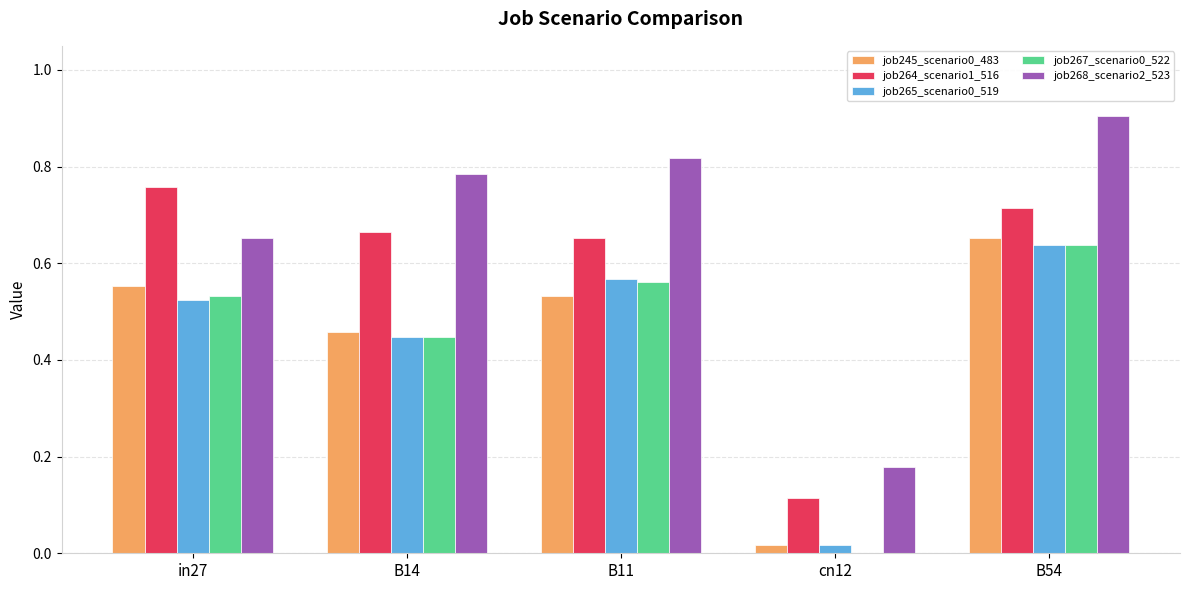

Which series has the largest total across all categories?

job268_scenario2_523